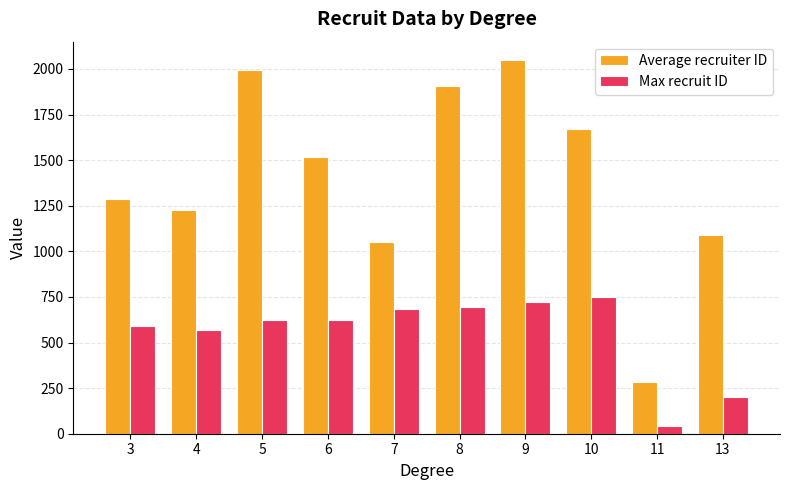

The Max recruit ID series shows 208.8 at 9. True or false?

False